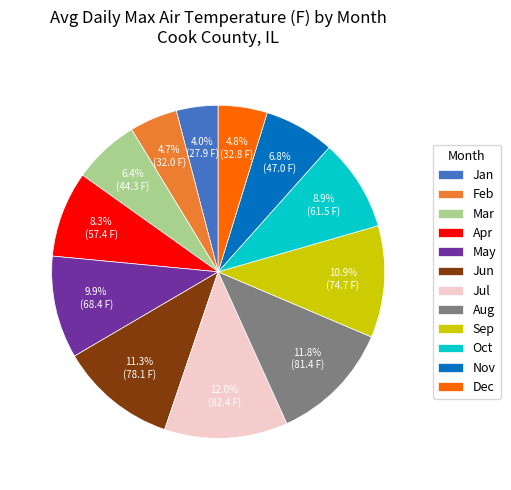

To the nearest percent, what is the average slice percentage?

8%